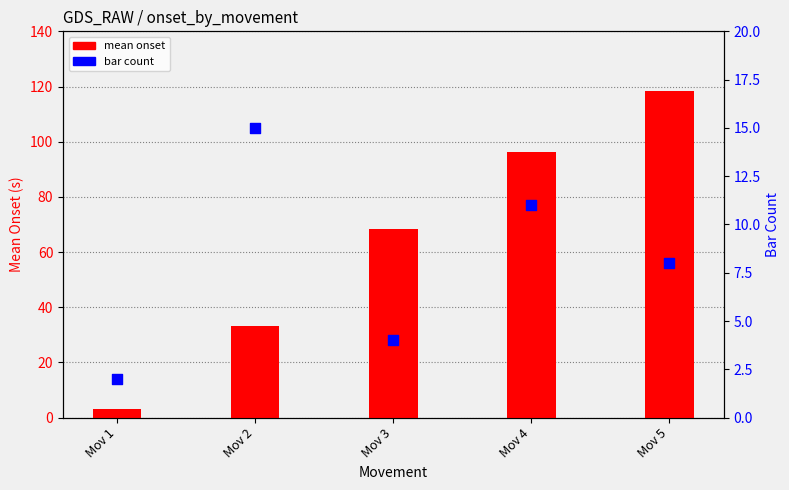

Which series contains the lowest Y value?

bar count